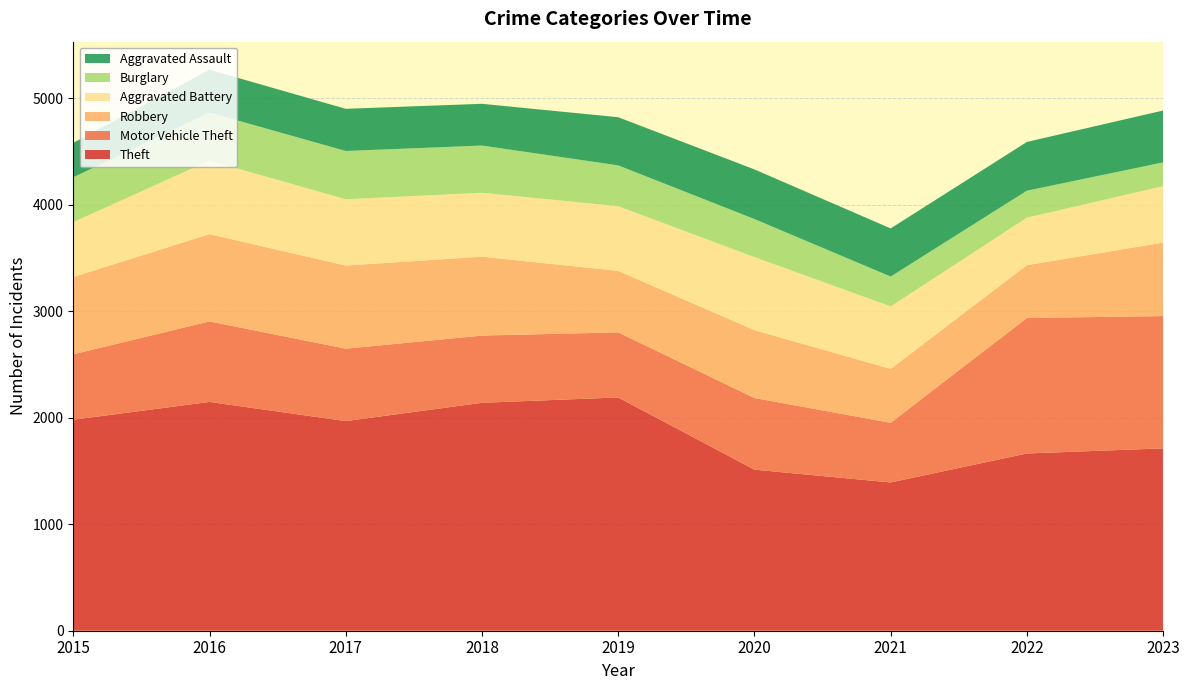

Reading right to left, transcribe all the data shown in this chart.

Theft: 2023=1712	2022=1664	2021=1392	2020=1512	2019=2190	2018=2140	2017=1968	2016=2148	2015=1981
Motor Vehicle Theft: 2023=1242	2022=1272	2021=560	2020=673	2019=611	2018=631	2017=680	2016=756	2015=614
Robbery: 2023=690	2022=496	2021=506	2020=637	2019=577	2018=741	2017=780	2016=819	2015=726
Aggravated Battery: 2023=530	2022=446	2021=587	2020=686	2019=608	2018=600	2017=623	2016=691	2015=515
Burglary: 2023=223	2022=253	2021=280	2020=357	2019=383	2018=443	2017=453	2016=451	2015=421
Aggravated Assault: 2023=487	2022=458	2021=452	2020=466	2019=452	2018=392	2017=396	2016=402	2015=323